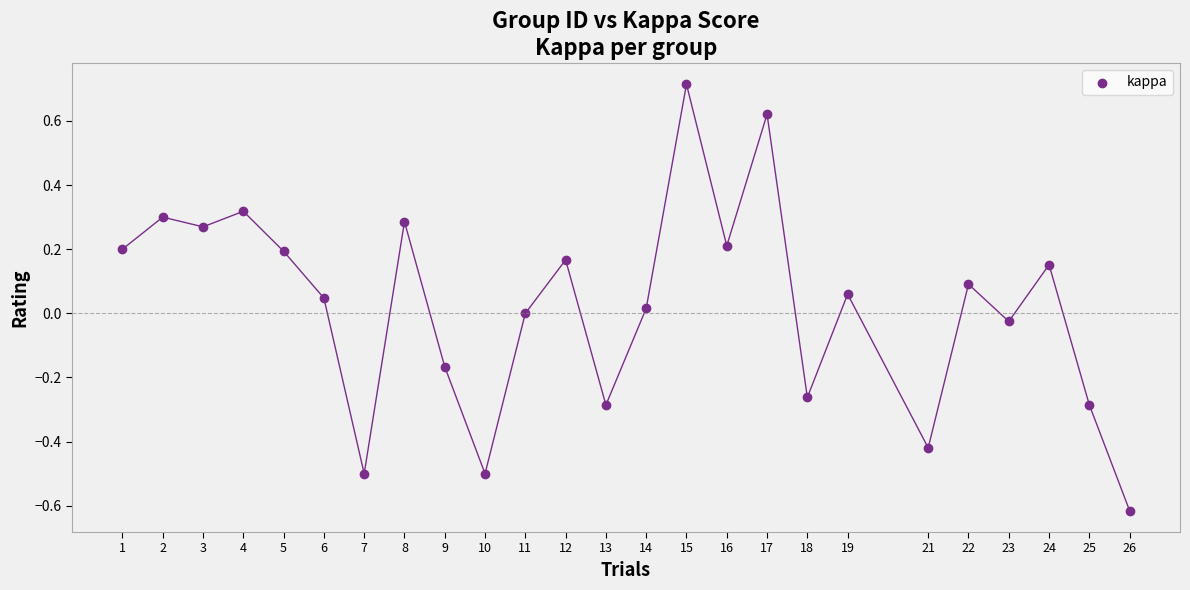

What is the range of Y values (max minus min)?

1.3